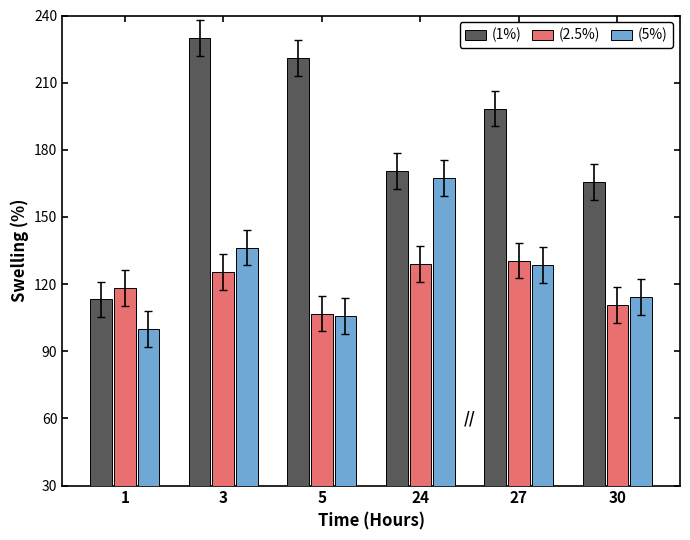

How many values in the (2.5%) series exceed 125?

3